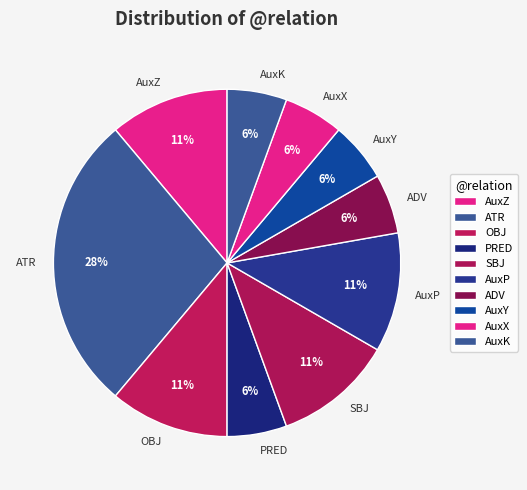

How many slices are in this pie chart?

10